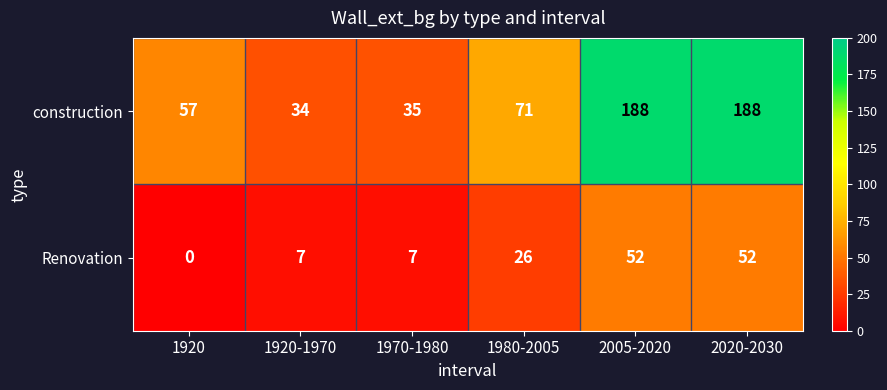

The construction series shows 39 at 1980-2005. True or false?

False